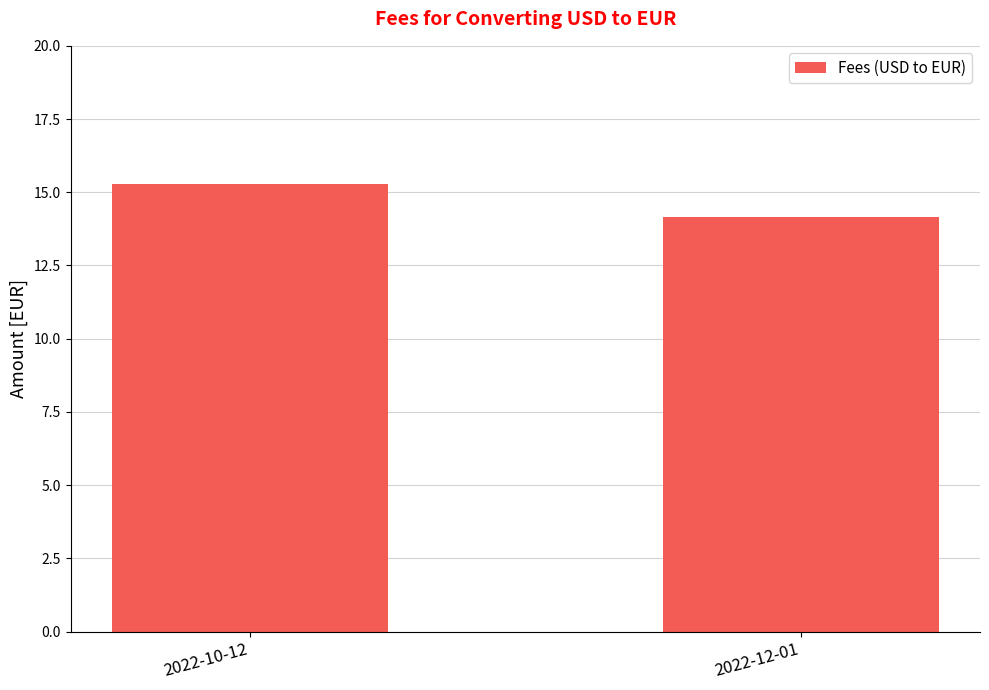

What is the greatest value displayed?

15.3